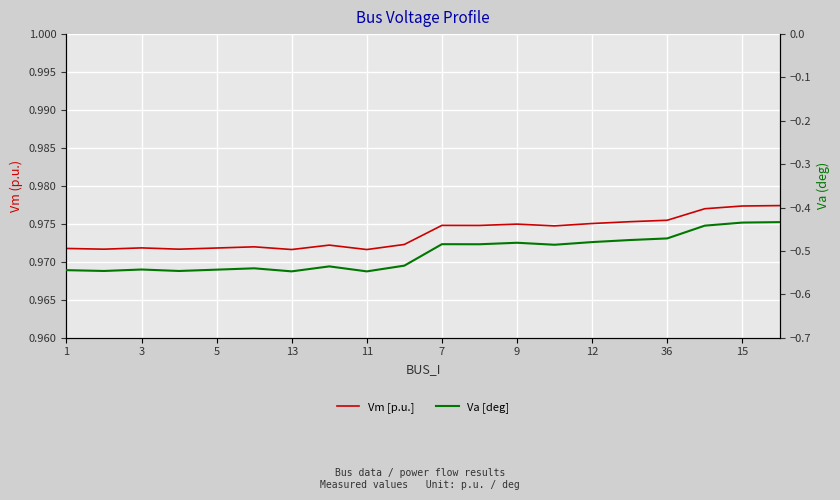

Rank the series by their maximum value, from highest to lowest.

Vm [p.u.], Va [deg]